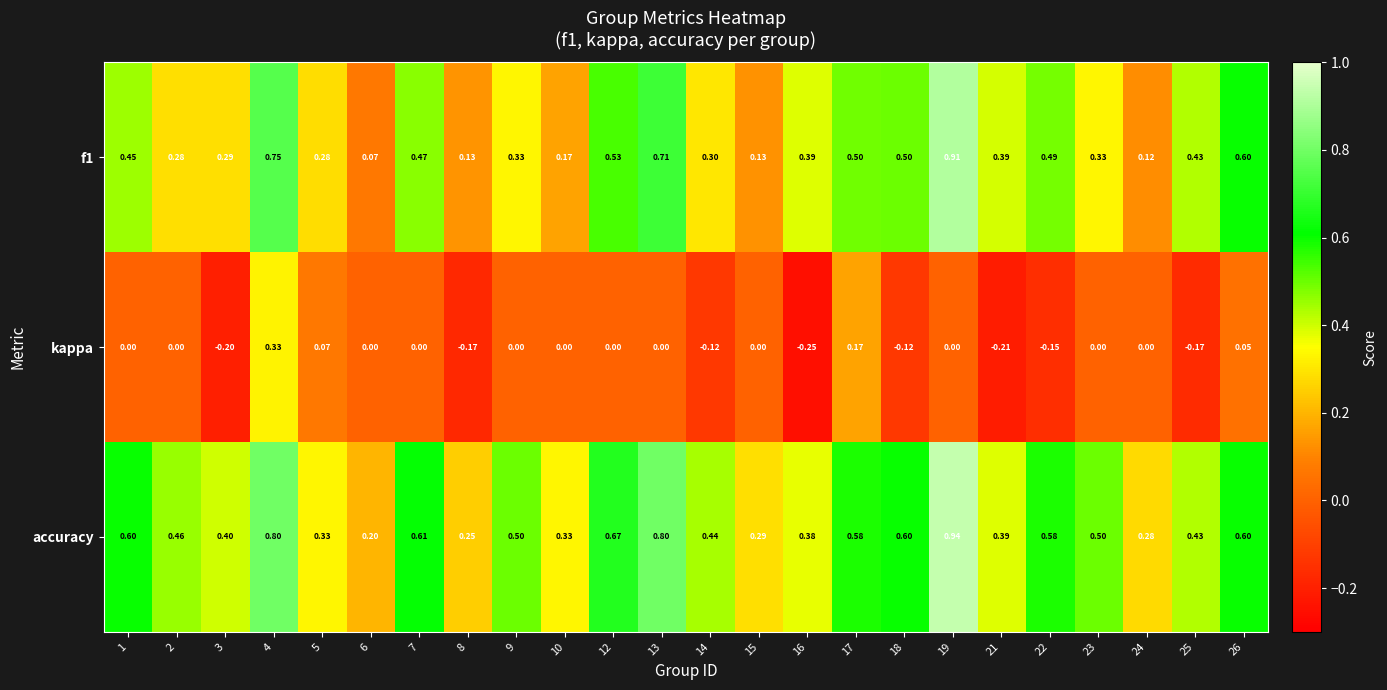

Which series changed the most between 1 and 16?

kappa